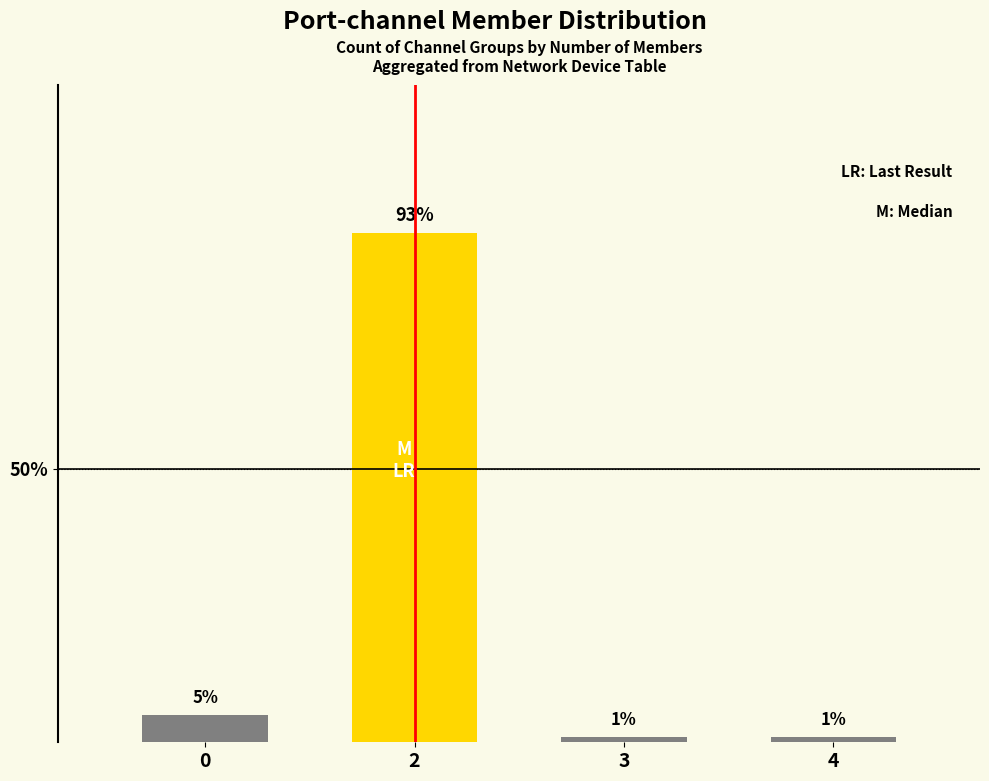

What is the difference between the maximum and minimum values?

92